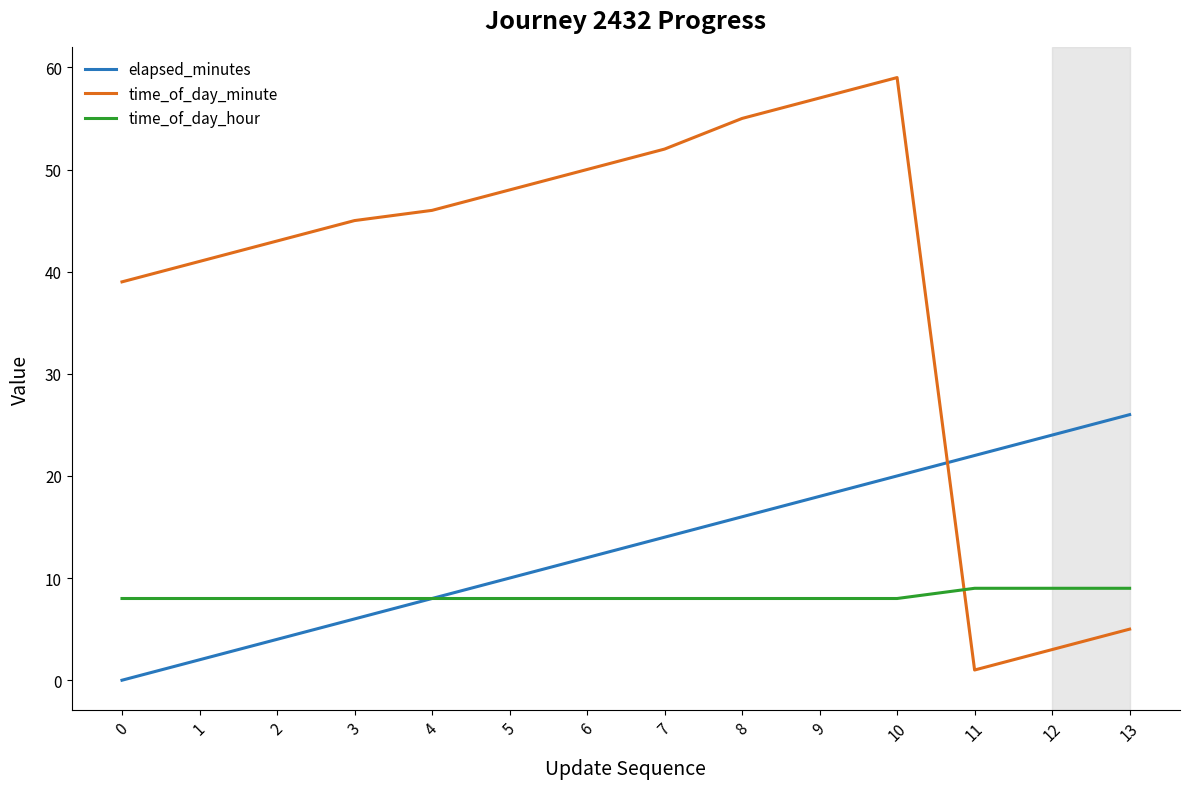

List the labels in order of elapsed_minutes value, largest first.

13, 12, 11, 10, 9, 8, 7, 6, 5, 4, 3, 2, 1, 0